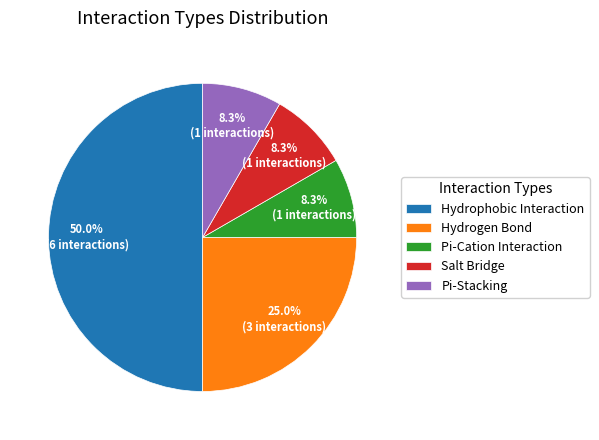

Which has a higher value, Pi-Cation Interaction or Hydrogen Bond?

Hydrogen Bond